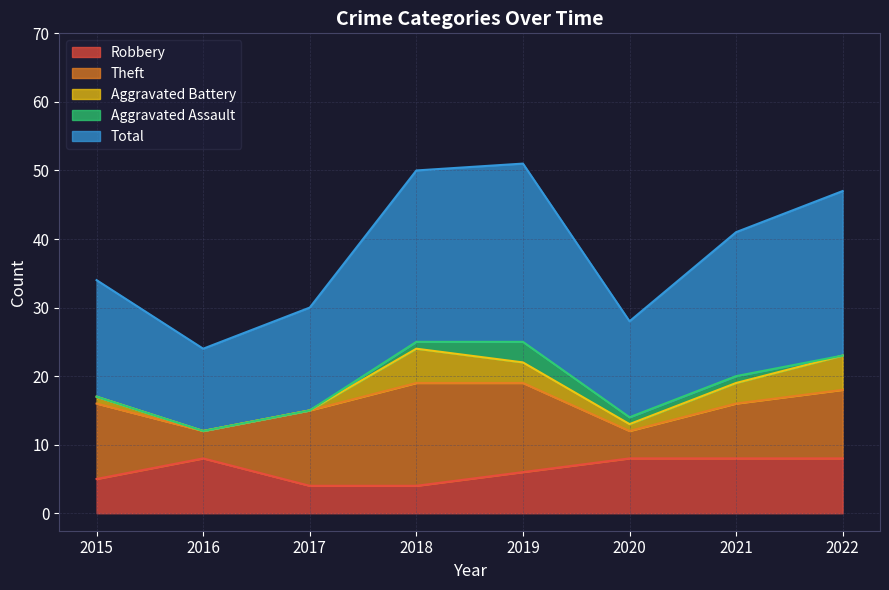

What is the average value of the Total series?

19